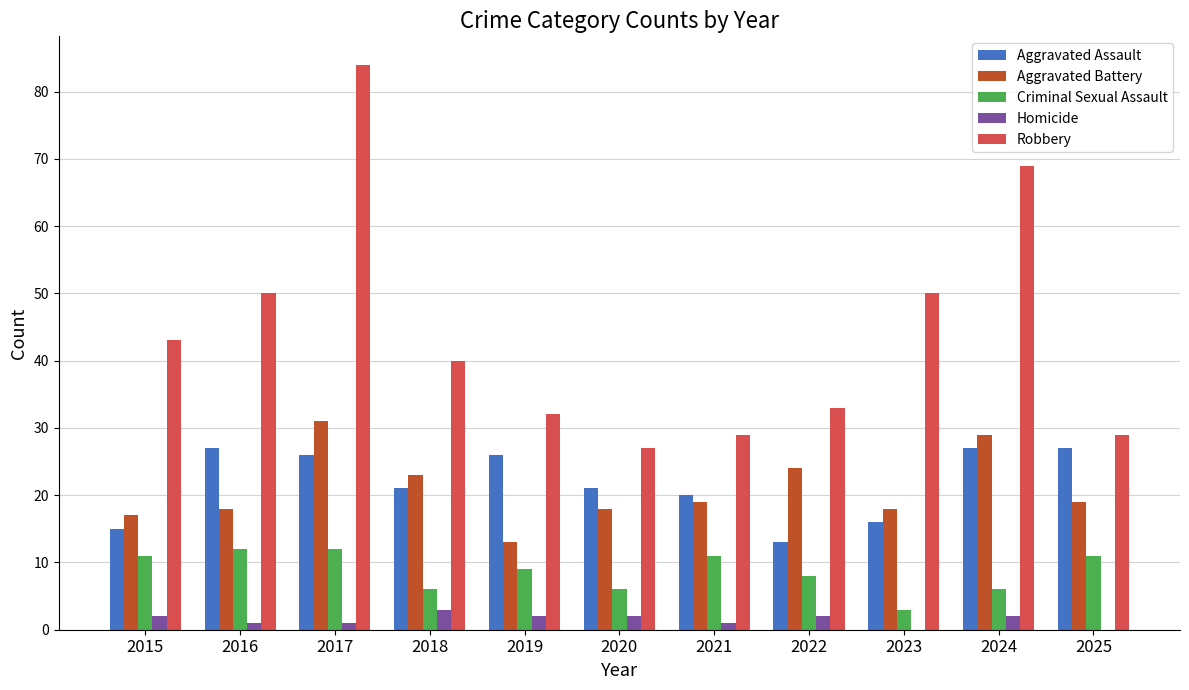

Which series has the largest total across all categories?

Robbery